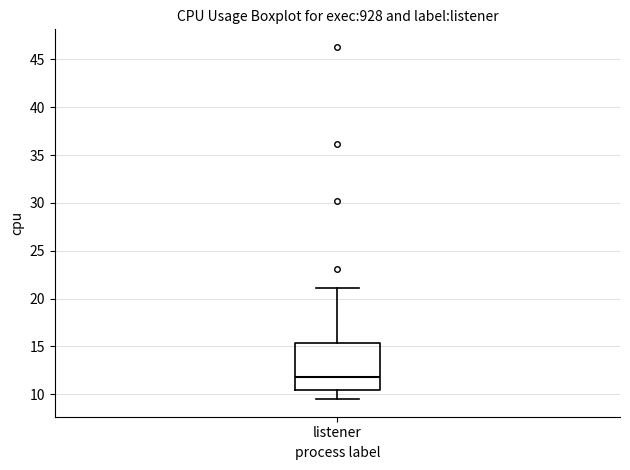

Read this box plot against the y-axis: the position of the median line, the range covered by the box, and the ends of both whiskers. The values are not printed on the chart, so give them approximately, as read against the axis.

median 12.0, box 10.5 to 15.5, whiskers 9.5 to 21.0